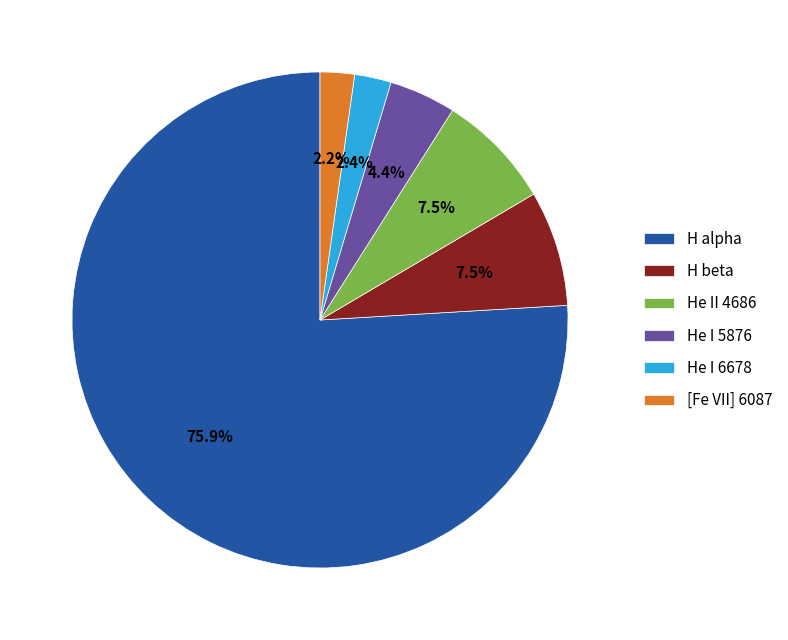

To the nearest percent, what is the difference between the He I 6678 and H beta slice percentages?

5%